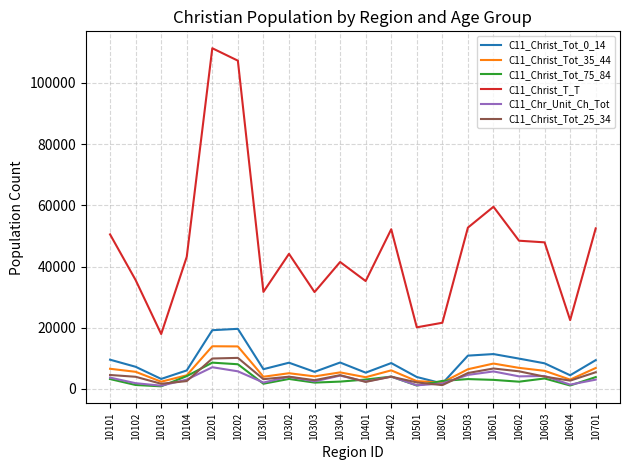

Which series changed the most between 10202 and 10603?

C11_Christ_T_T